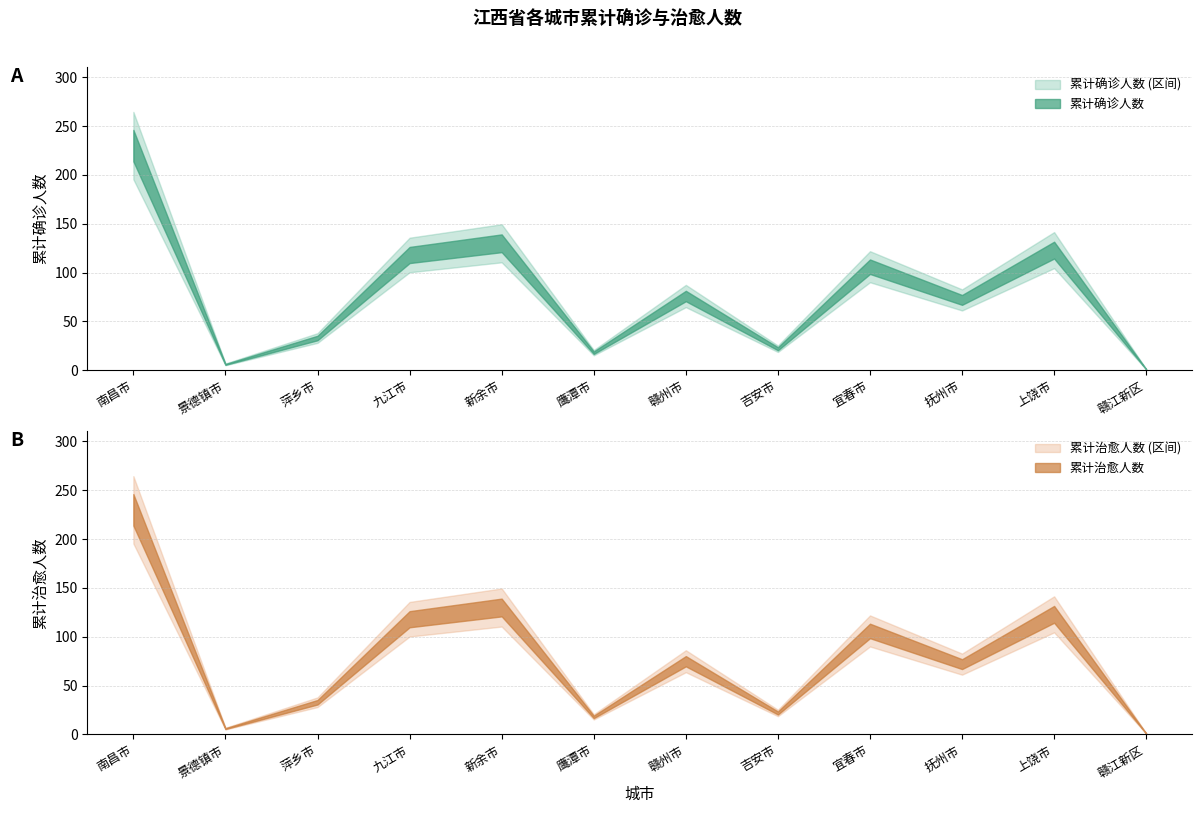

Count the number of data series in this chart.

2